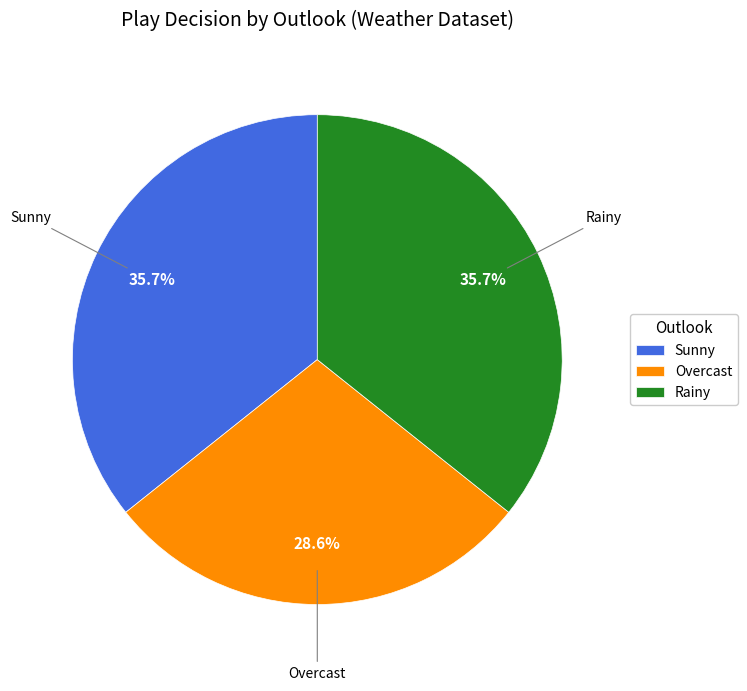

Which slice is the smallest?

Overcast